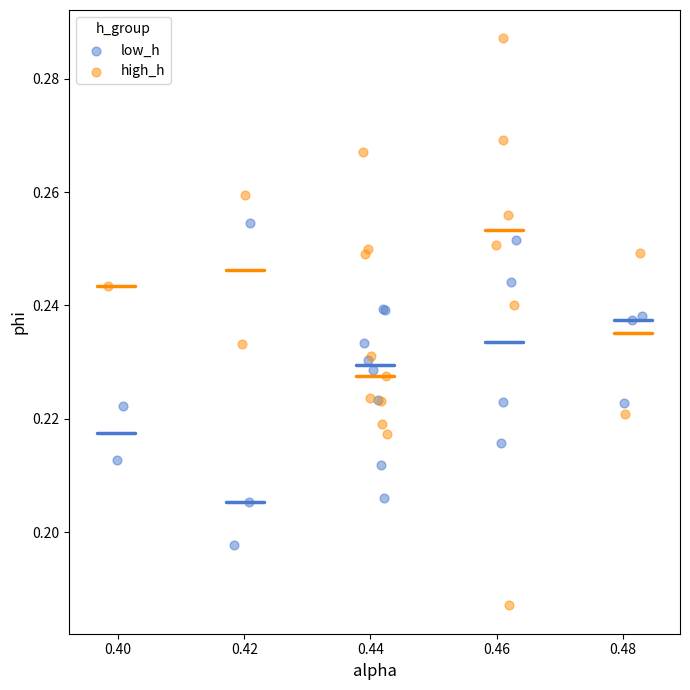

What are all the series names shown in the legend?

low_h, high_h